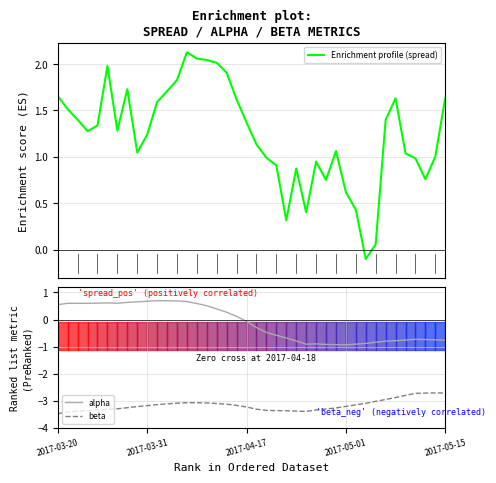

Which series changed the most between 2017-03-20 and 18?

alpha